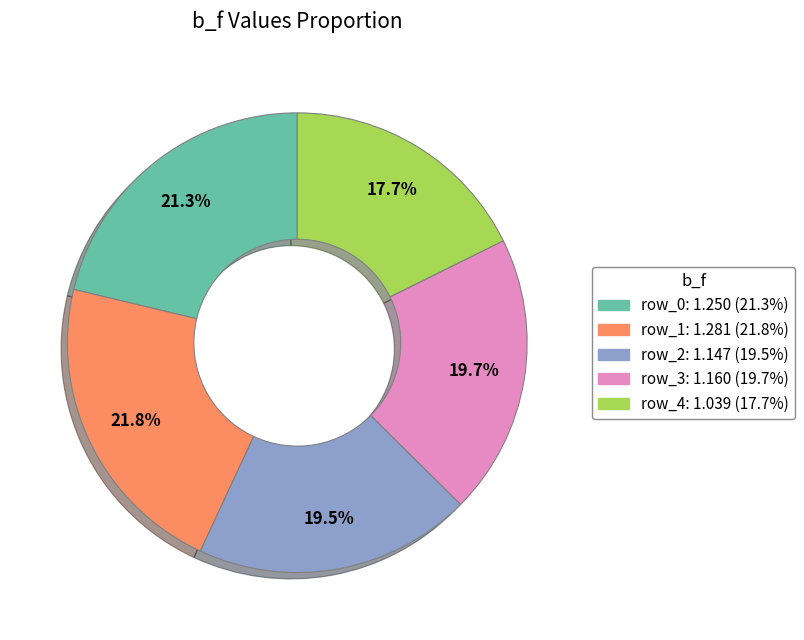

Approximately how many times larger is the value at row_4 compared to row_0?

0.8